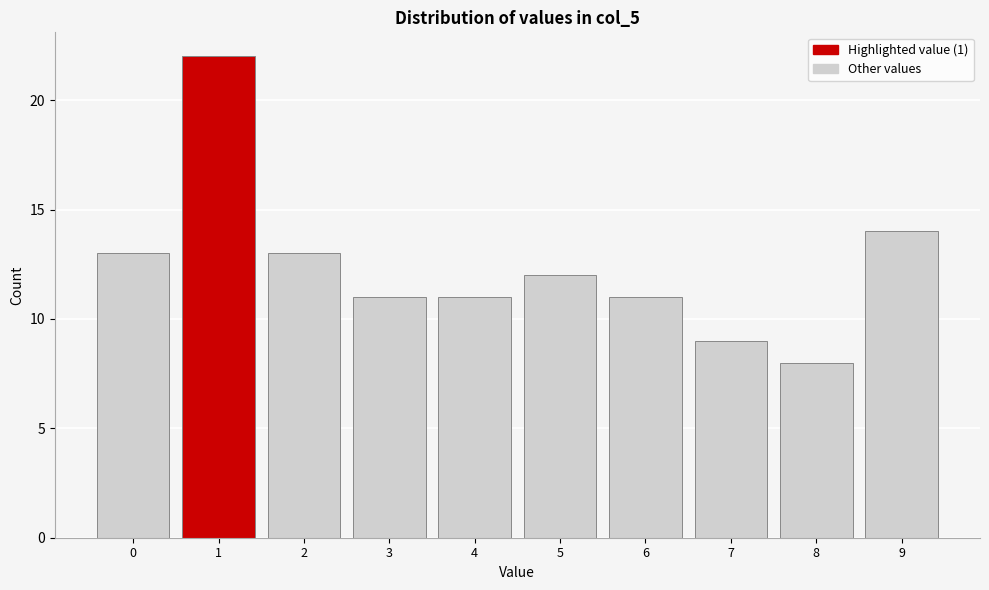

Over which range of the x-axis is the bar tallest?

0.5 to 1.5